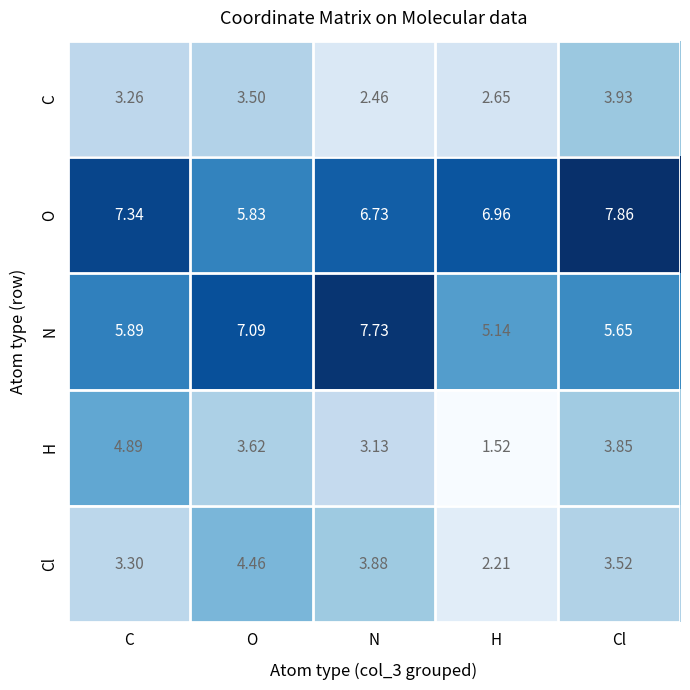

Which category has the highest value in the Cl series?

O